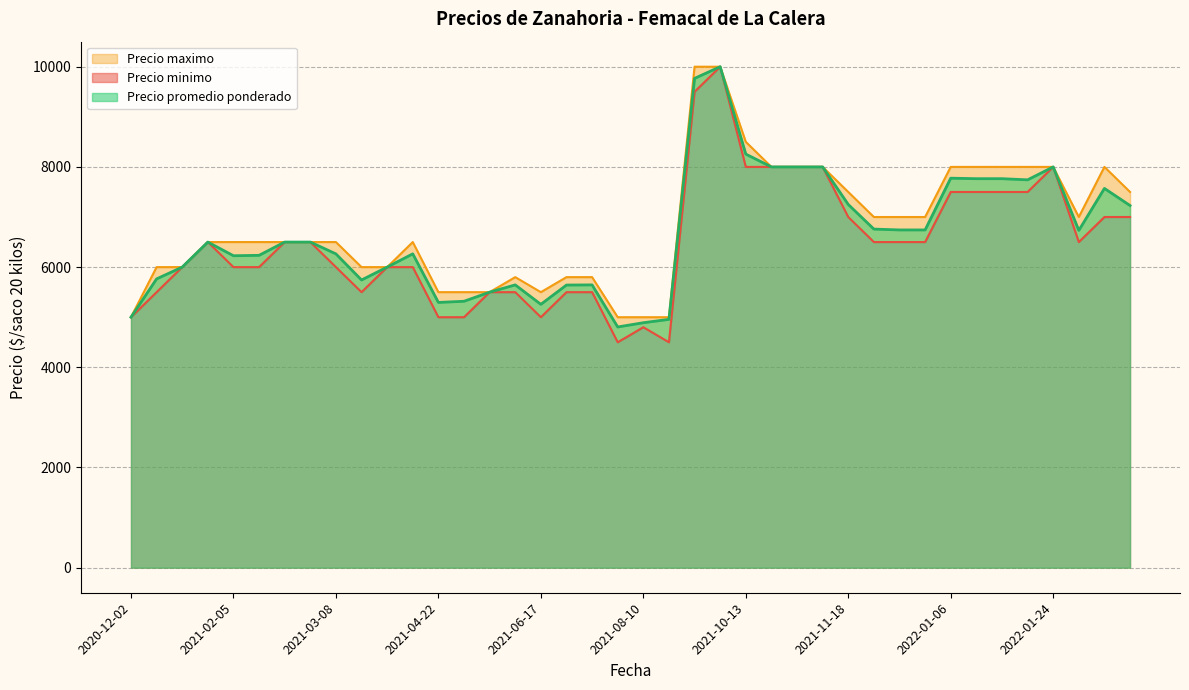

What is the minimum value for Precio promedio ponderado?

4805